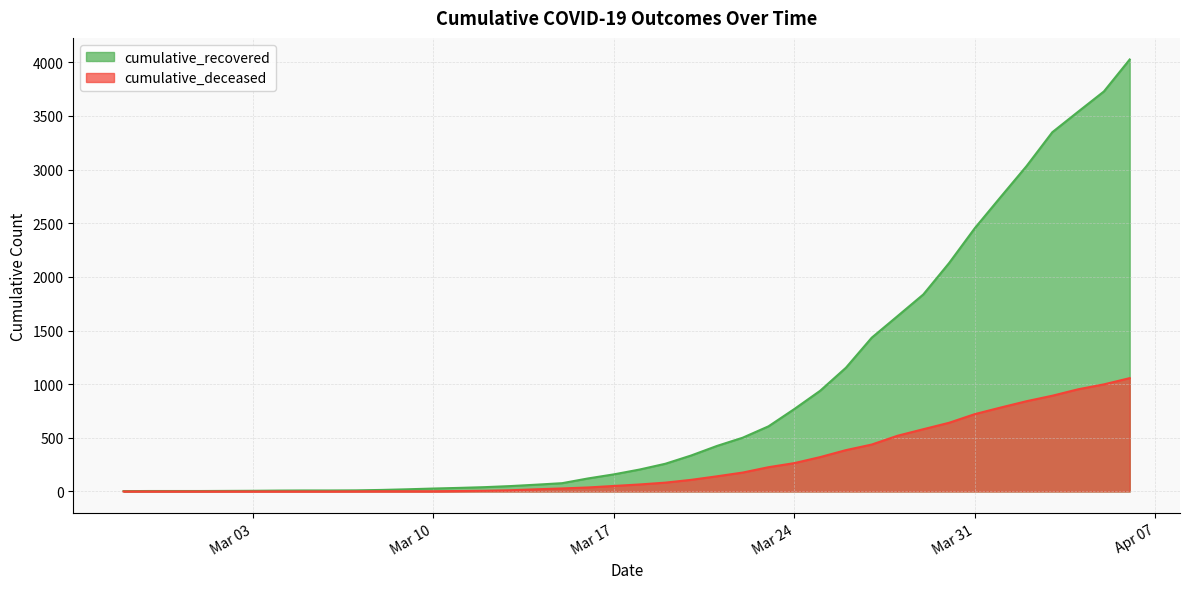

Is it true that cumulative_deceased equals 2 at Mar 10?

True